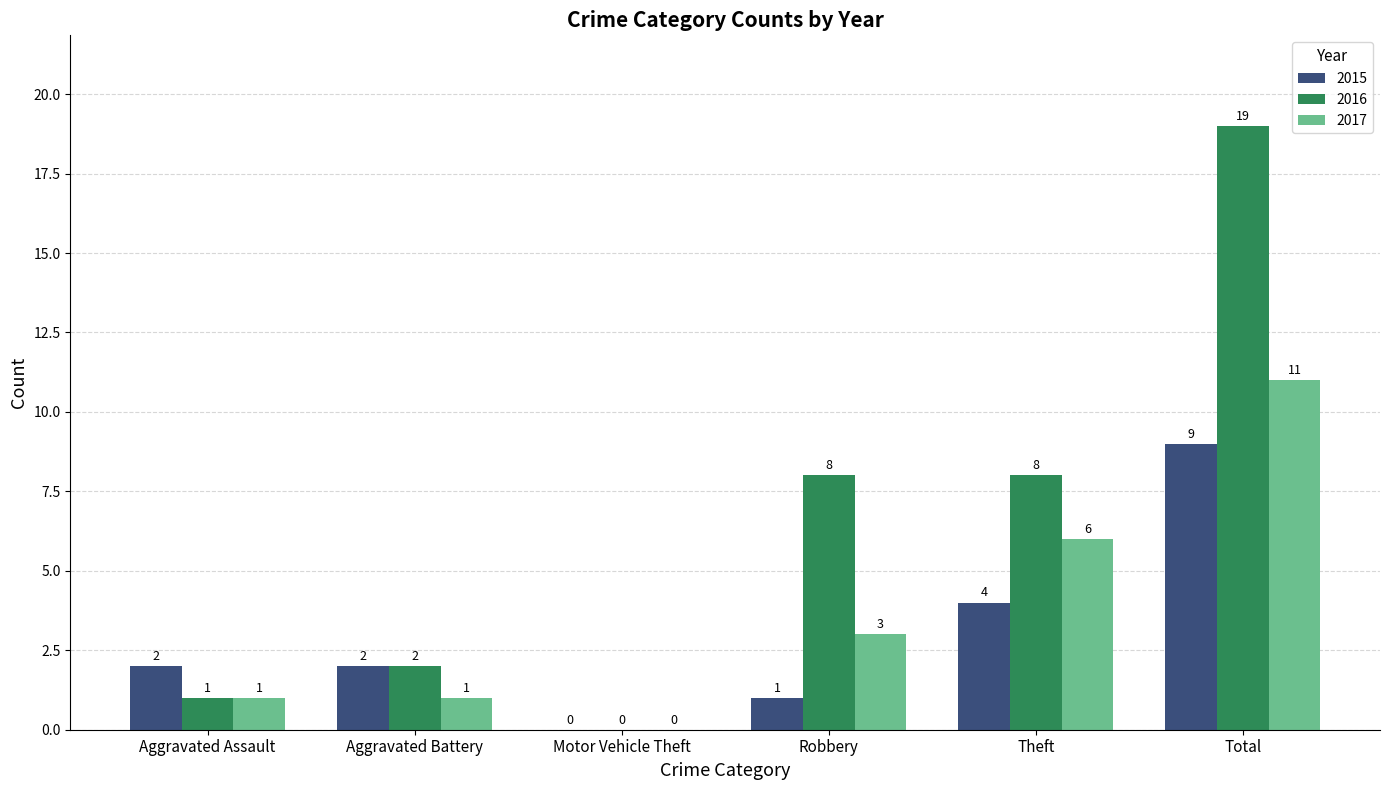

How many series are shown in this chart?

3